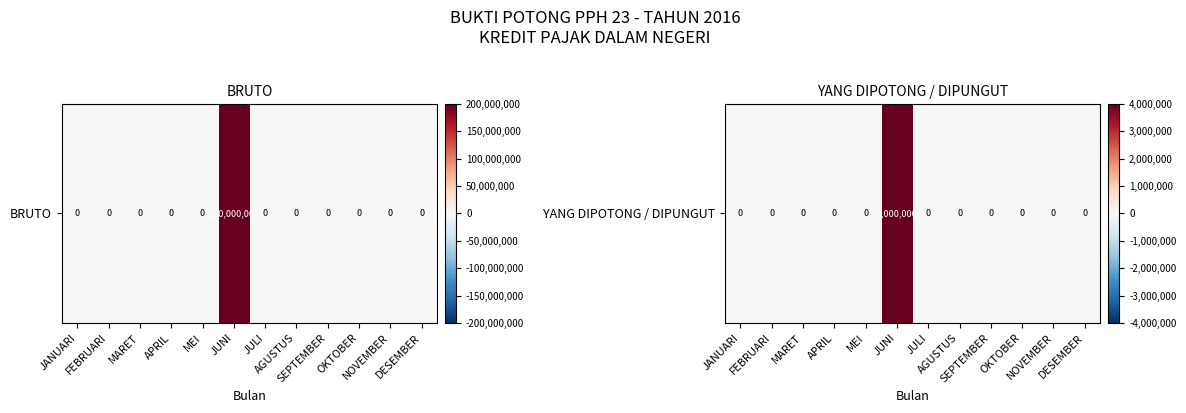

Where is the data nearest to the value 2000000?

JANUARI